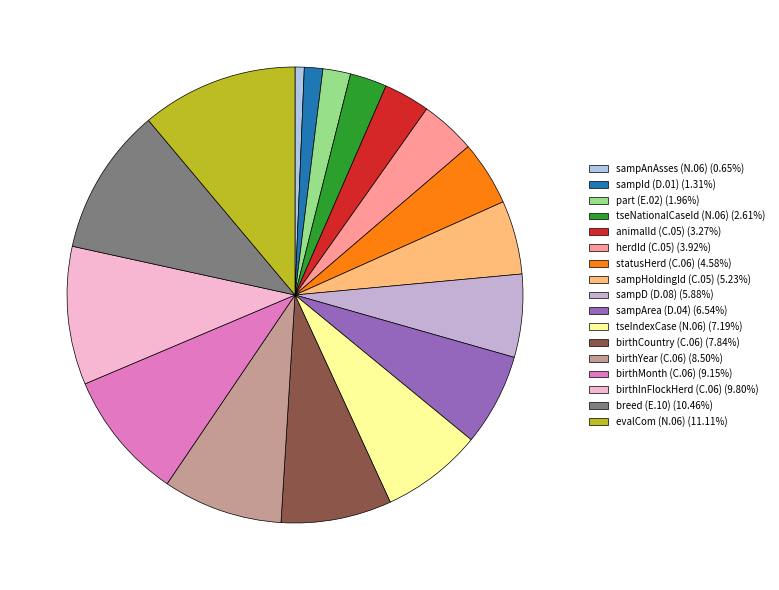

How many segments does this pie chart have?

17